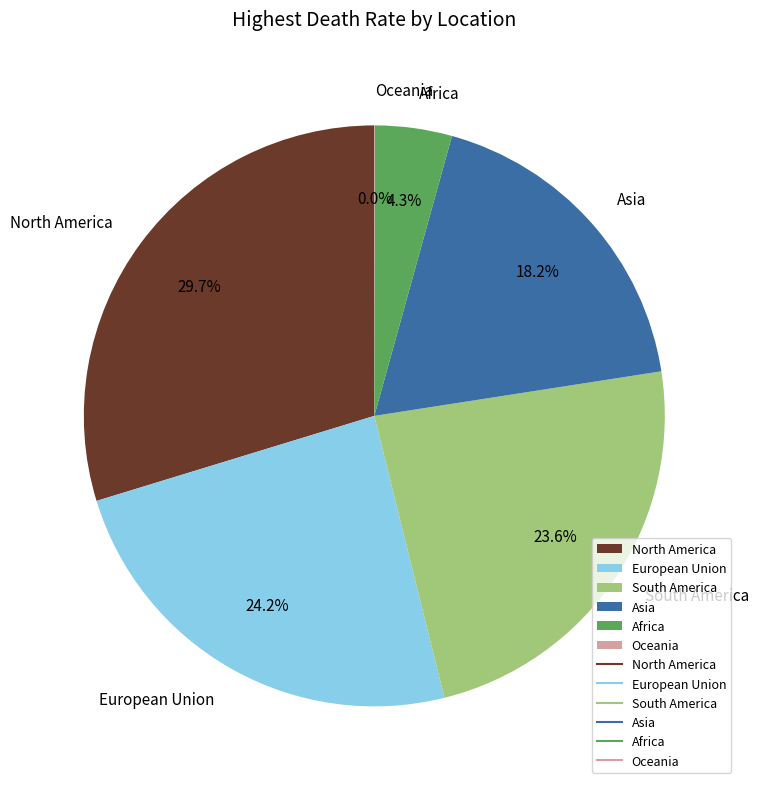

What percentage is NOT represented by Asia?

81.8%